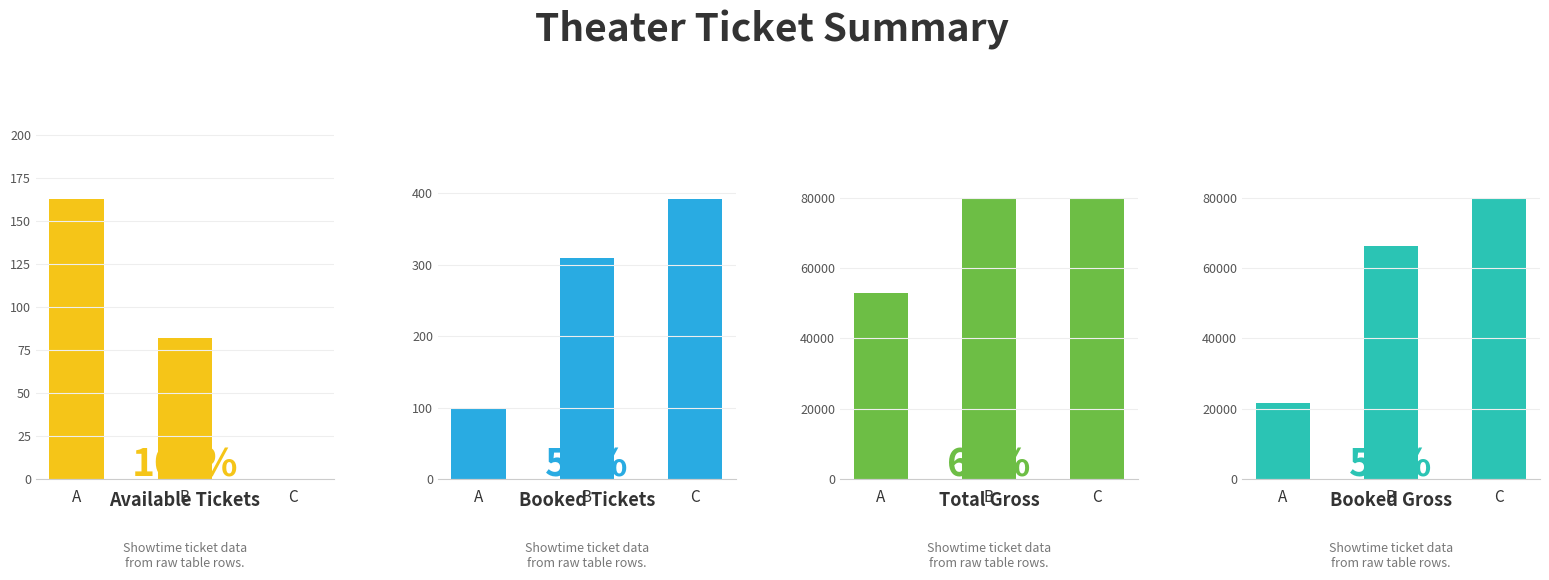

List the labels in order of TotalGross value, smallest first.

A, B, C